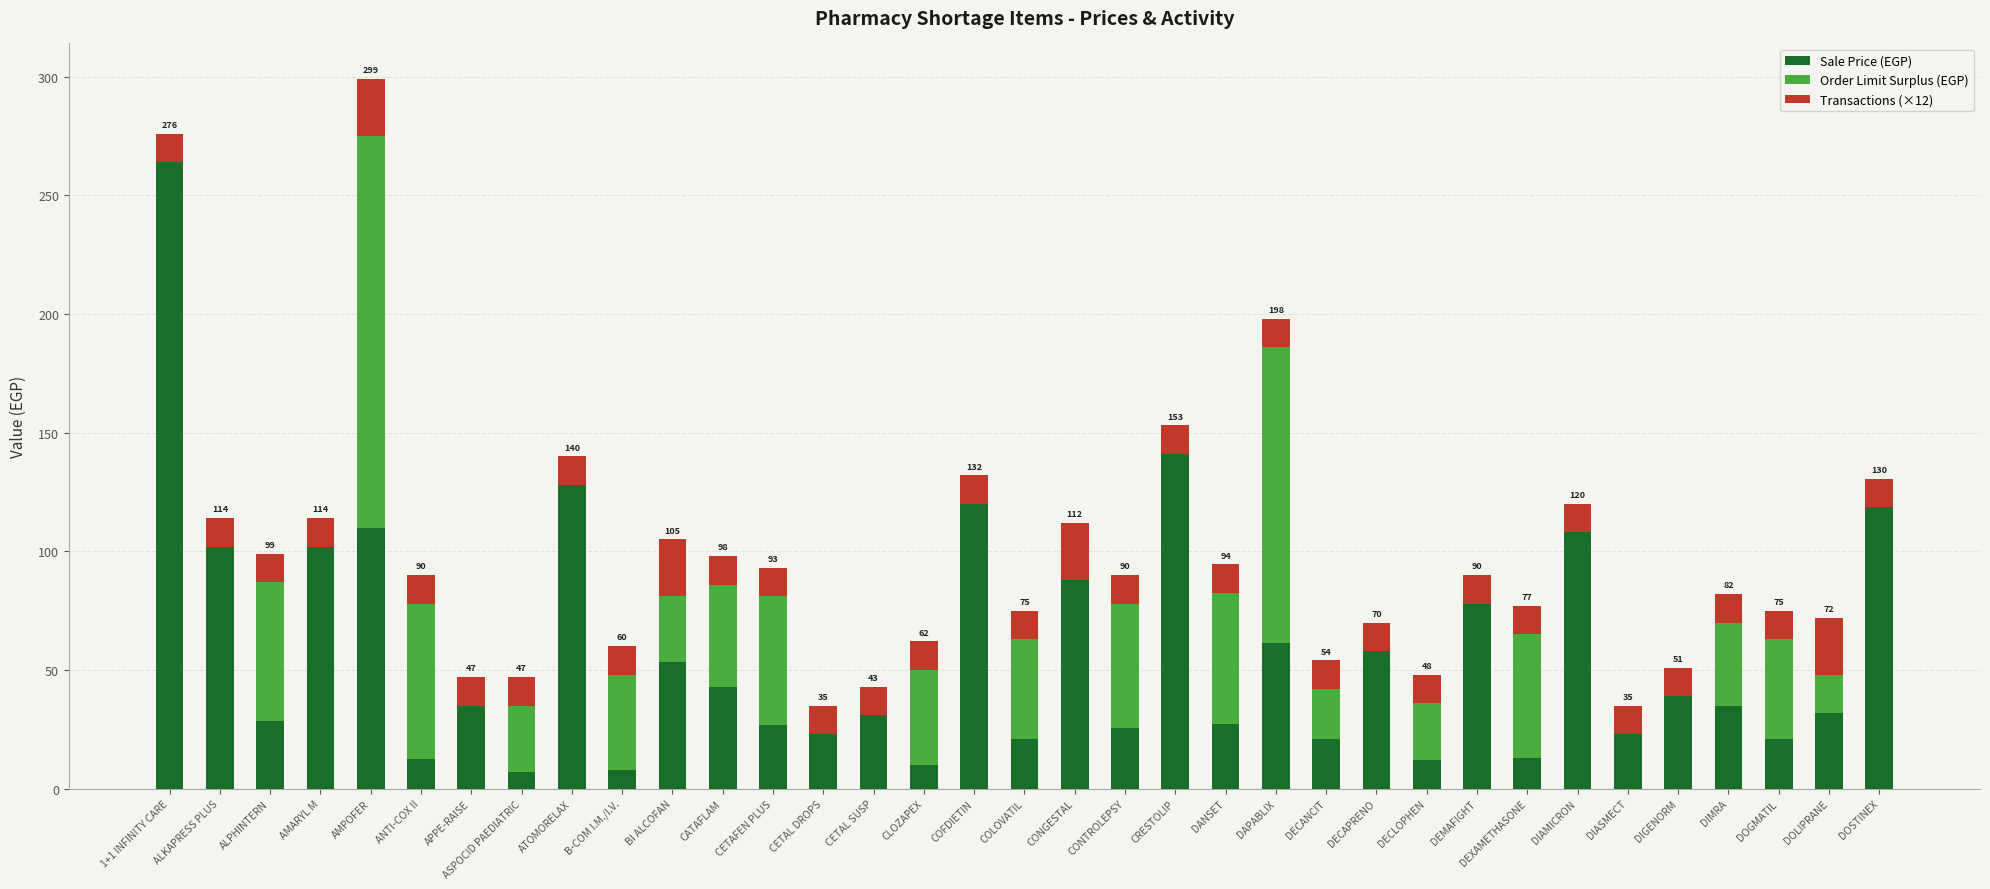

What is the sum of all Sale Price (EGP) values?

2026.0